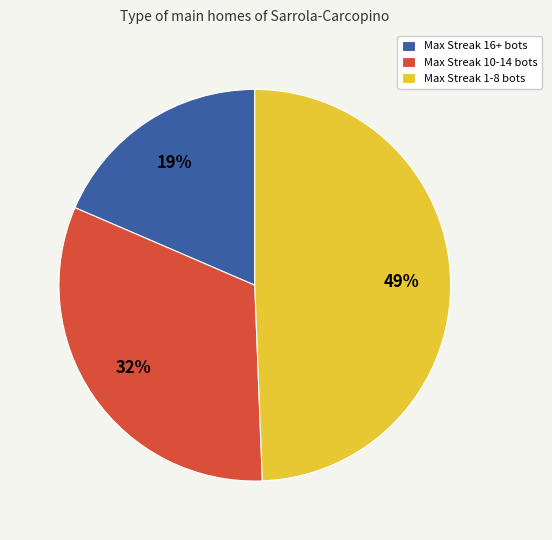

Do Max Streak 16+ bots and Max Streak 1-8 bots together represent more than half of the pie?

Yes